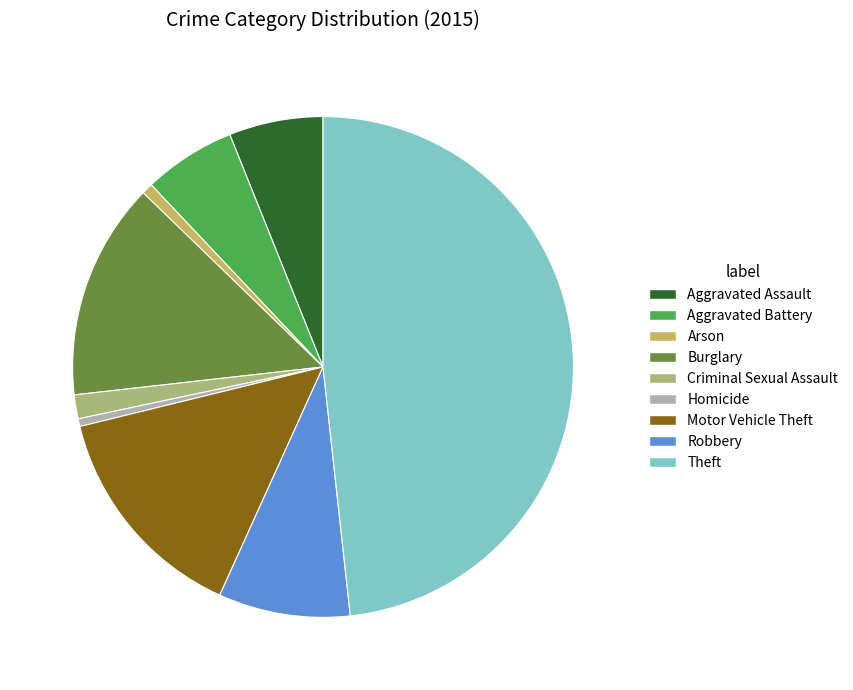

Which slice is the largest?

Theft